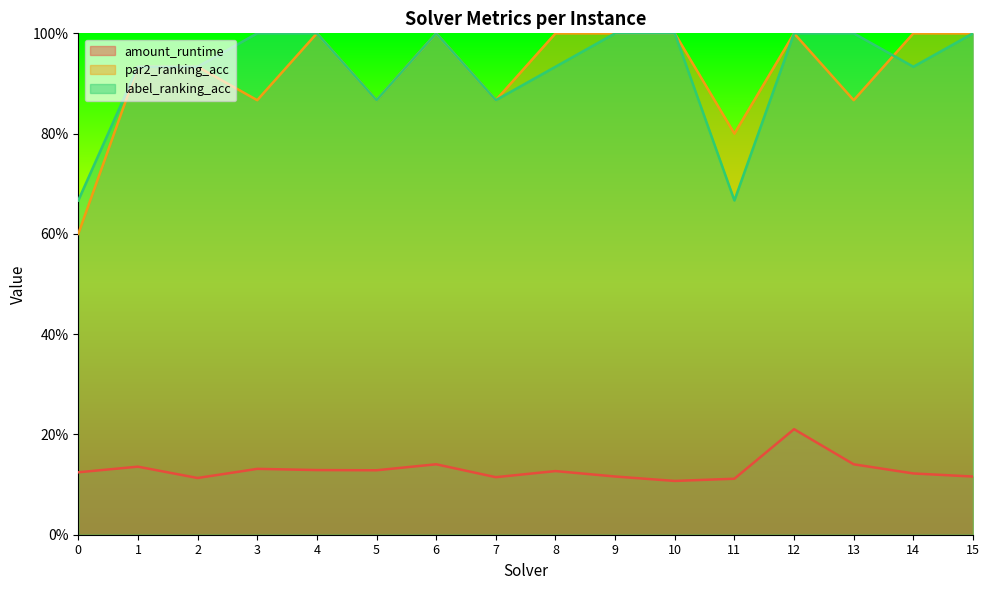

What is the maximum value shown in the chart?

1.0